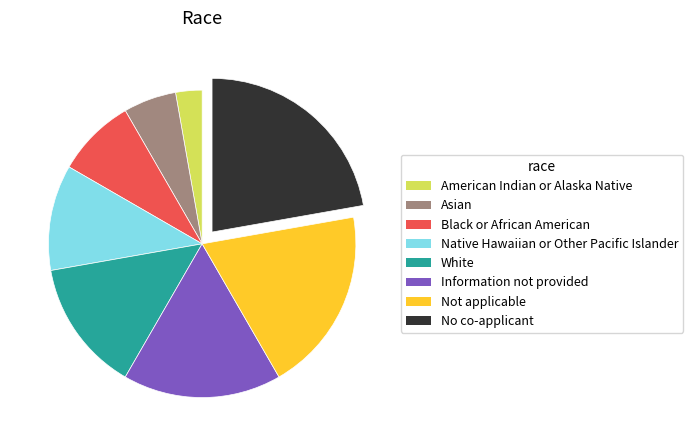

Which has a higher value, Asian or Information not provided?

Information not provided